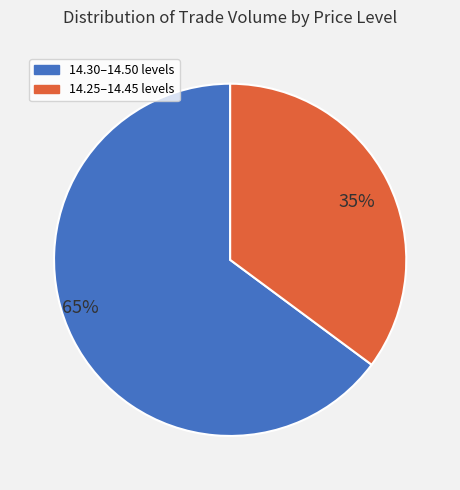

To the nearest percent, what is the average slice percentage?

50%